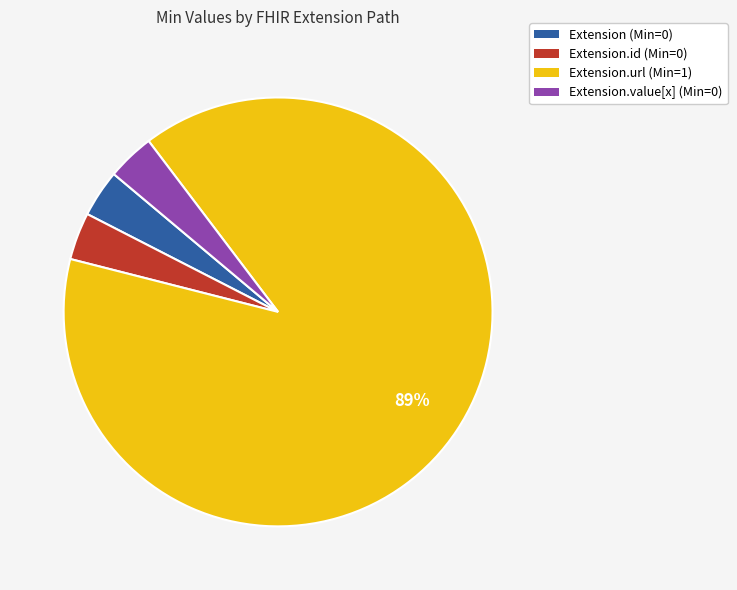

To the nearest percent, what is the average slice percentage?

25%